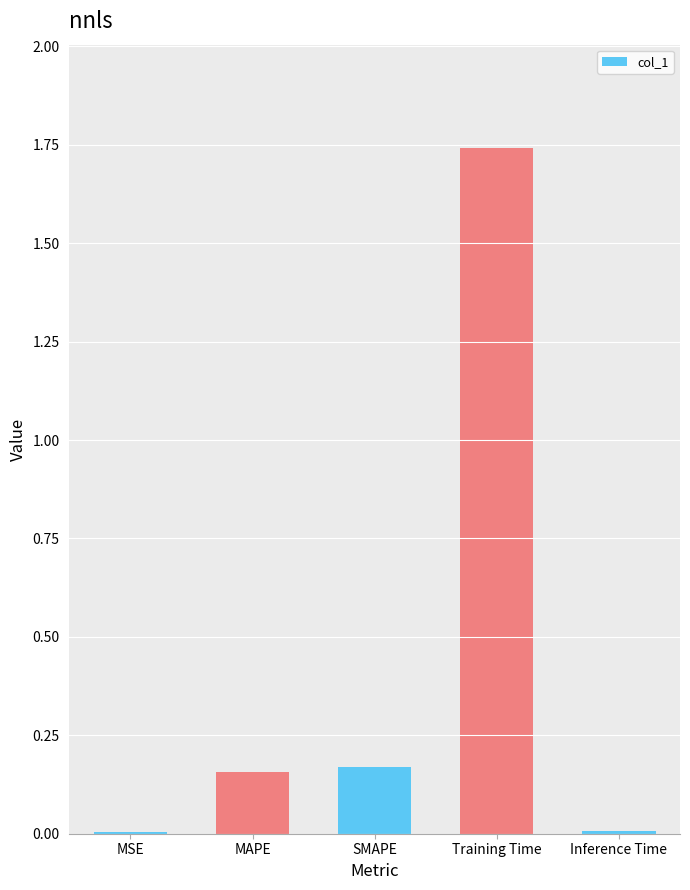

Which label corresponds to the largest value in the chart?

Training Time